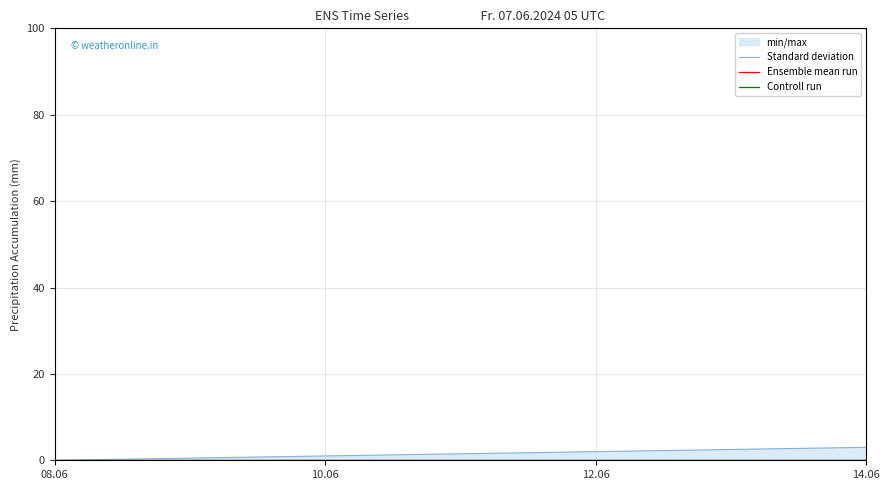

At which category is the sum across all series the highest?

14.06